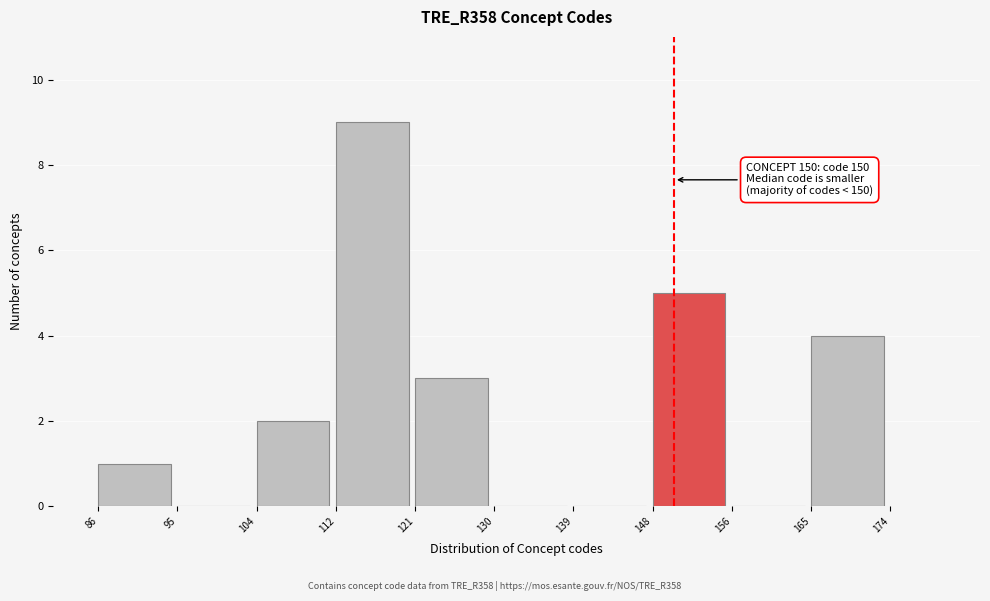

Which range on the x-axis has the tallest bar?

112 to 121